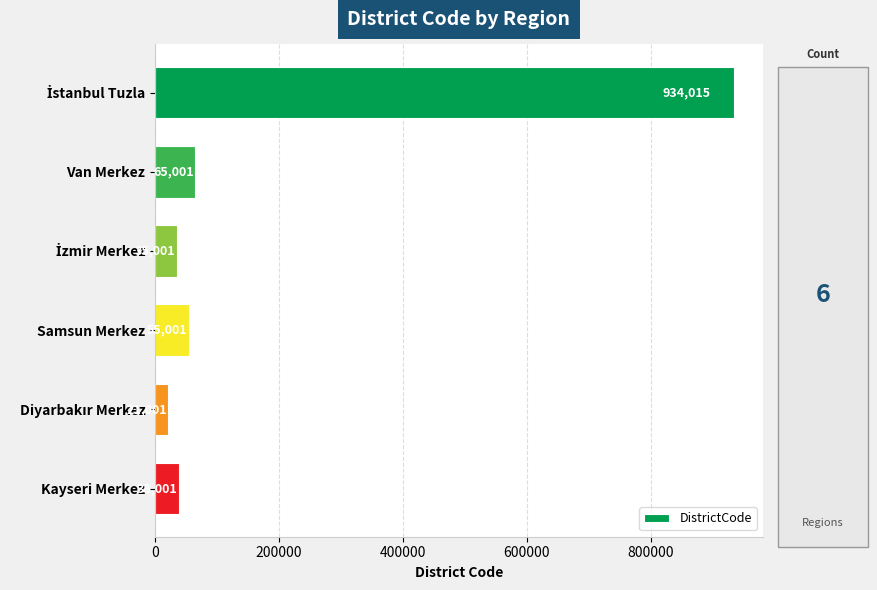

Which has a higher value, Van Merkez or Samsun Merkez?

Van Merkez